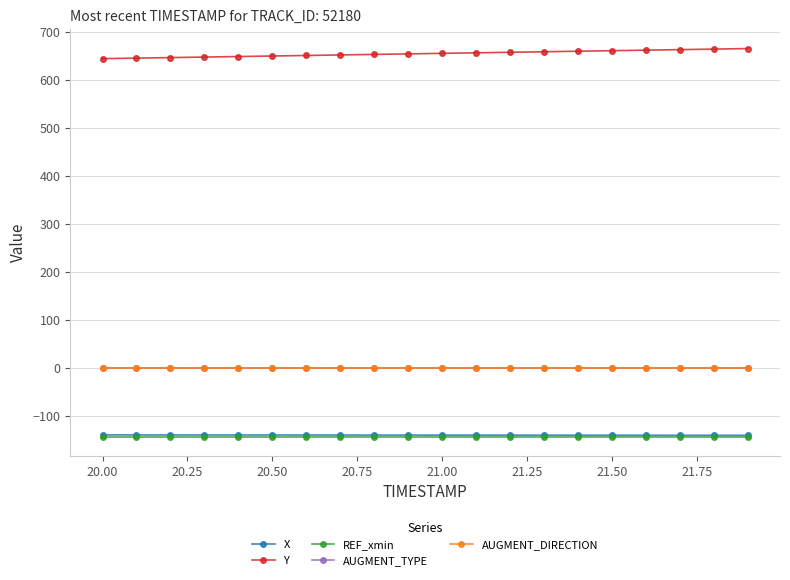

Which series has the largest total across all categories?

Y